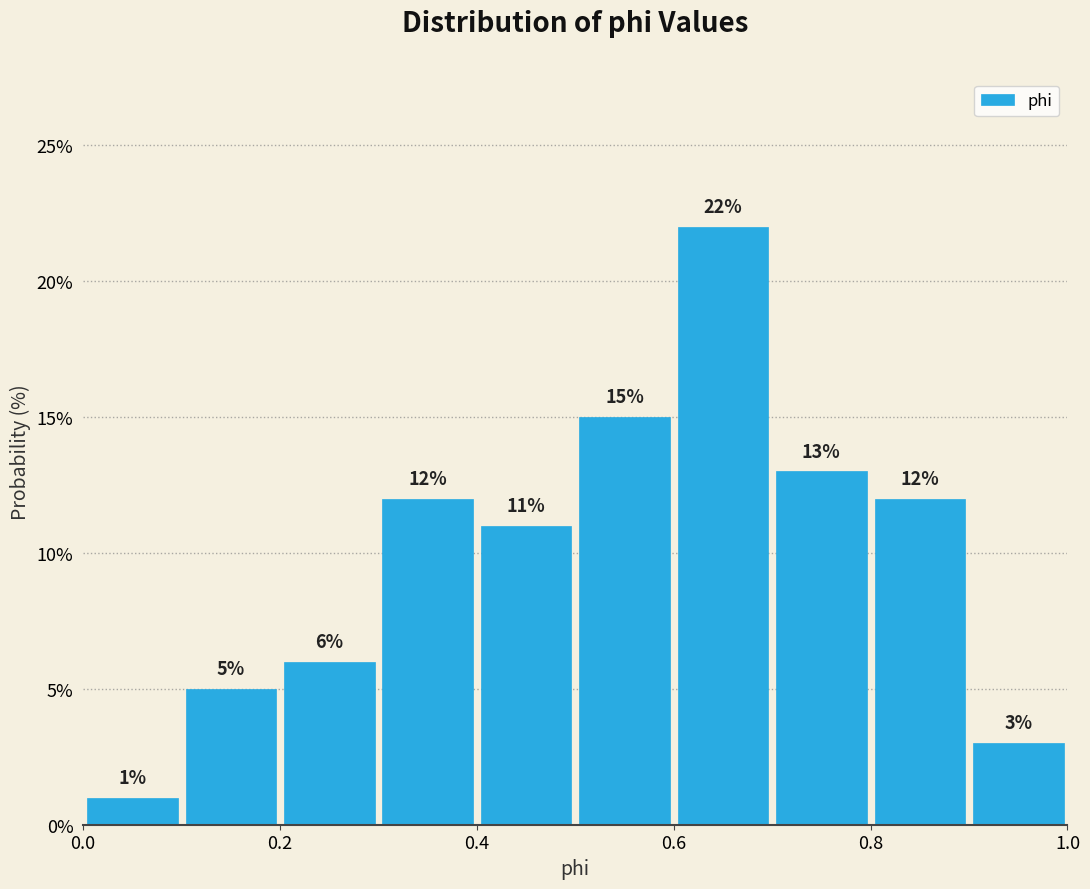

Over which range of the x-axis is the bar tallest?

0.6 to 0.7